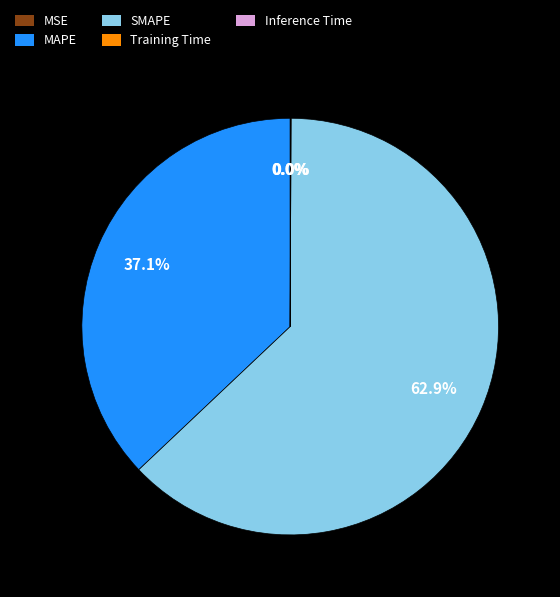

Which category has the biggest portion of the pie?

SMAPE